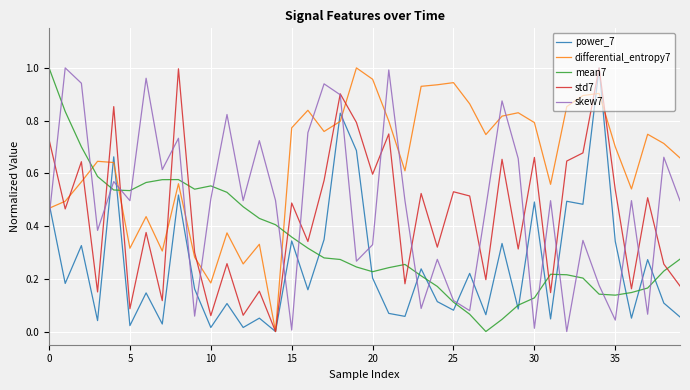

Which series ends up on top after the final intersection of power_7 and skew7?

skew7